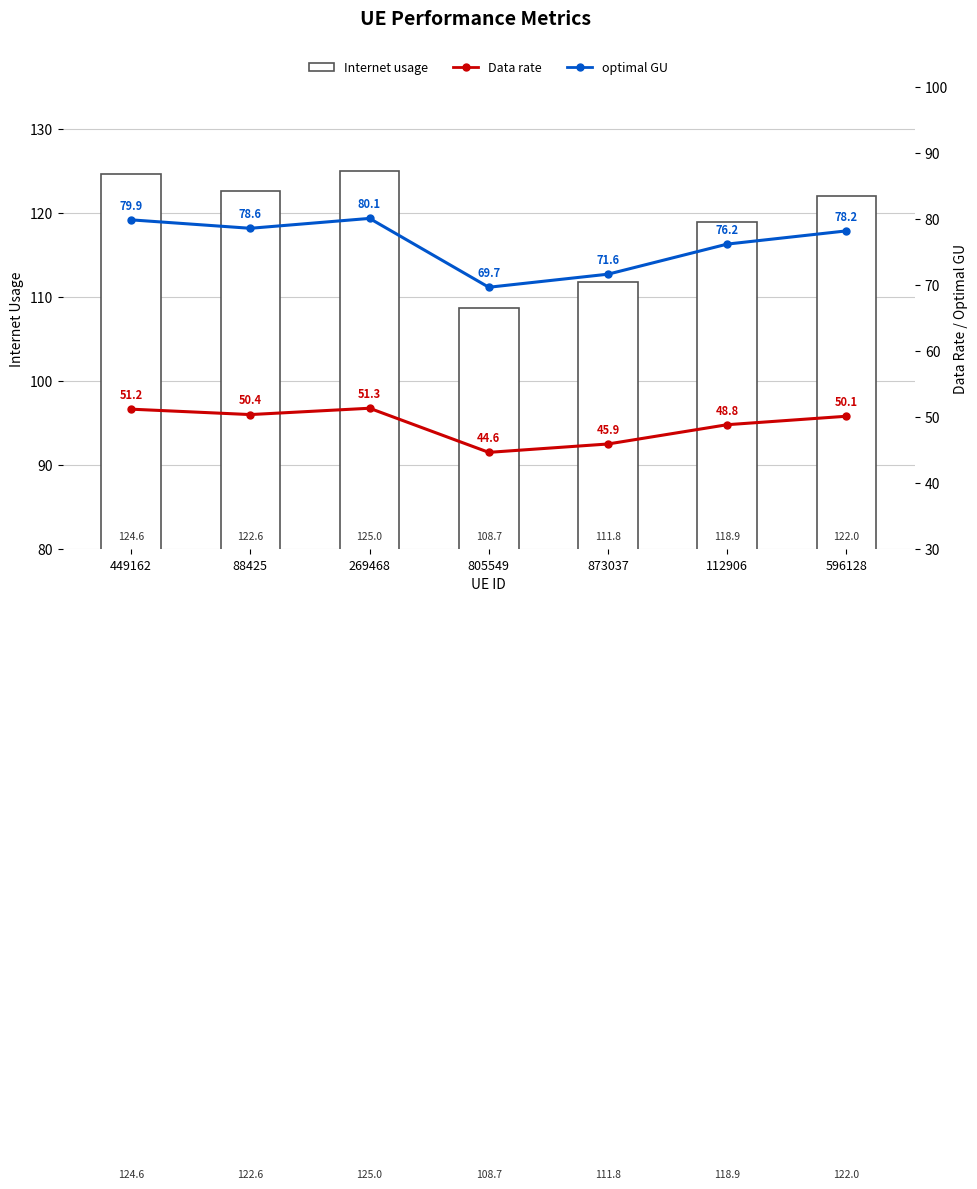

How many values in the Data rate series exceed 50?

4